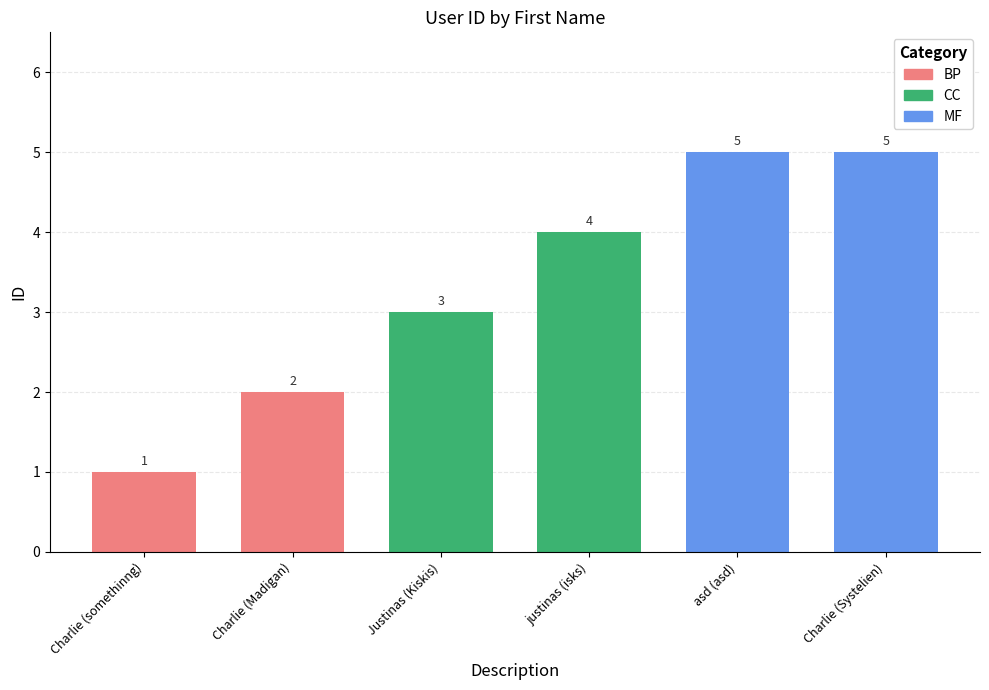

At which category does the chart reach its minimum across all series?

Charlie (somethinng)